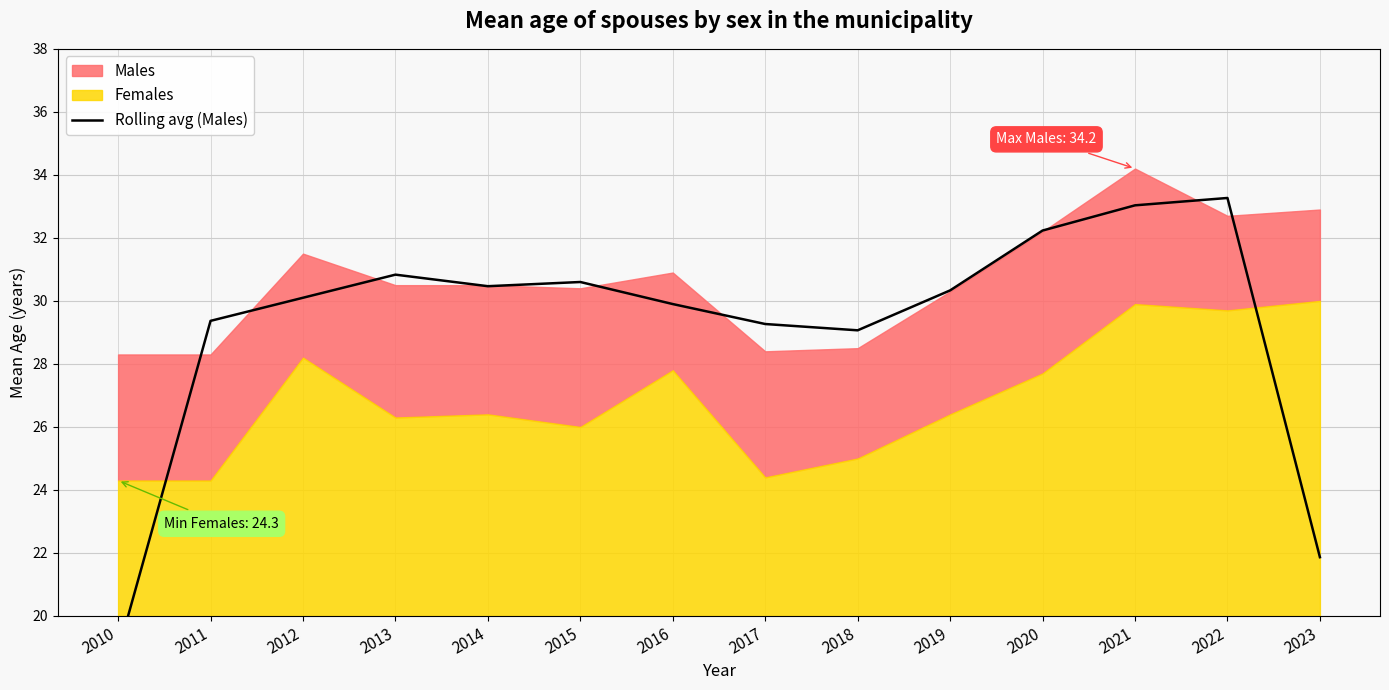

Does the chart display data point markers on the line(s)?

No